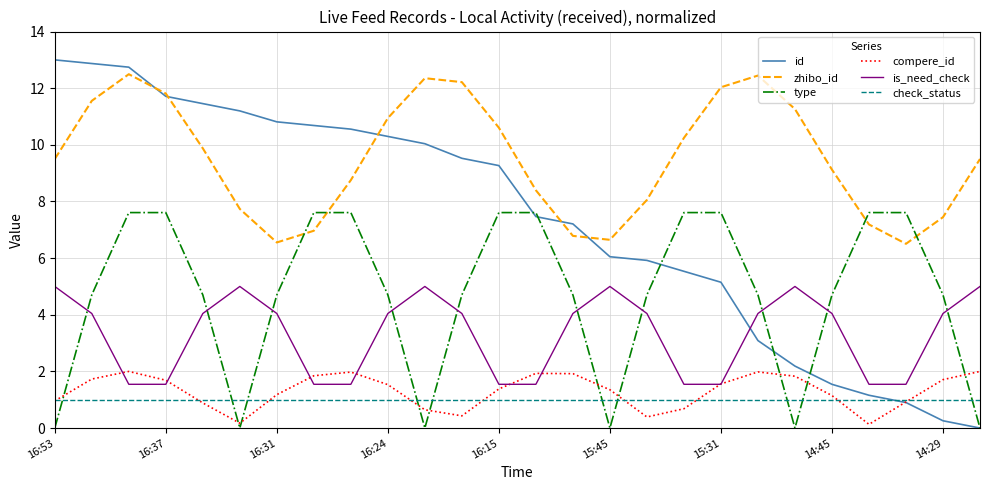

Does the chart have visible grid lines?

Yes